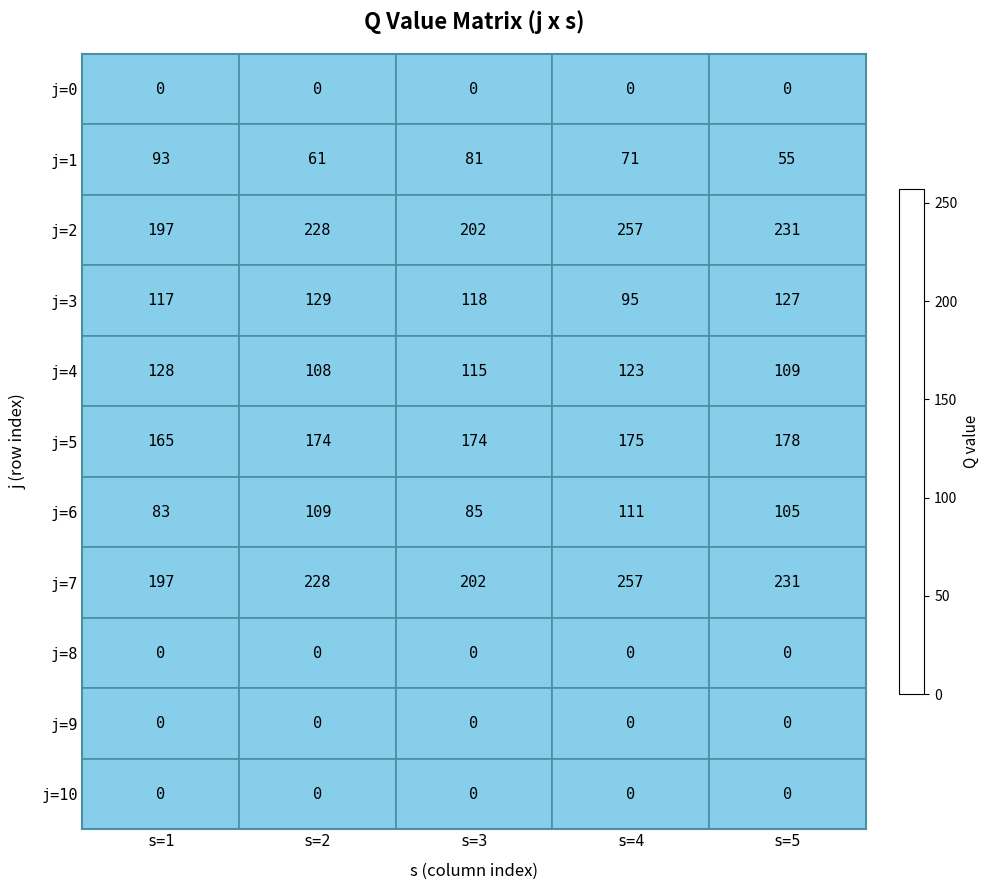

What is the total value across all series at s=5?

1036